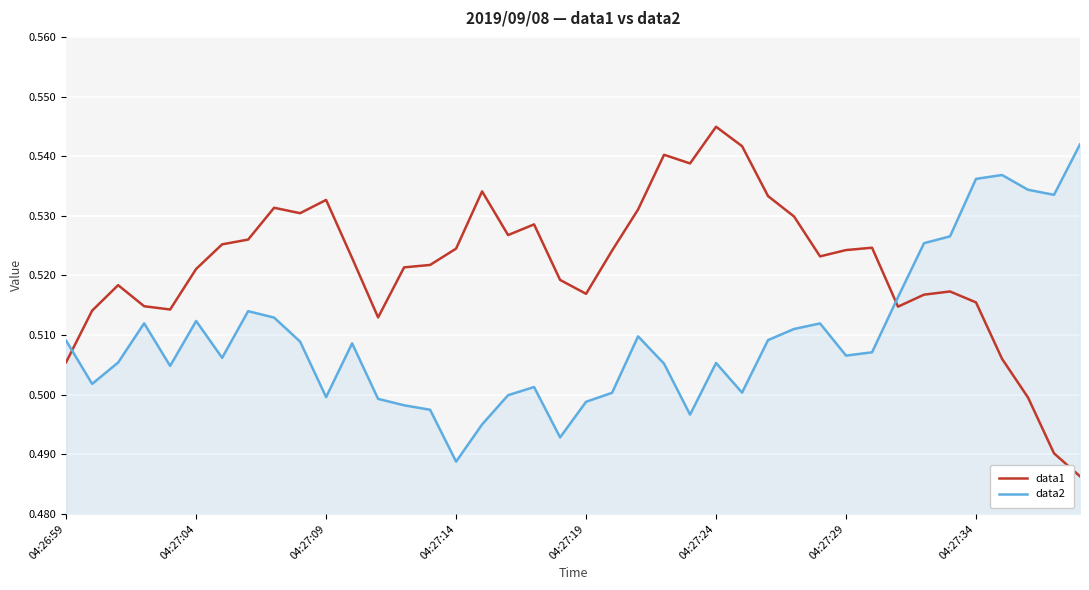

List the series in order of their overall mean, lowest first.

data2, data1